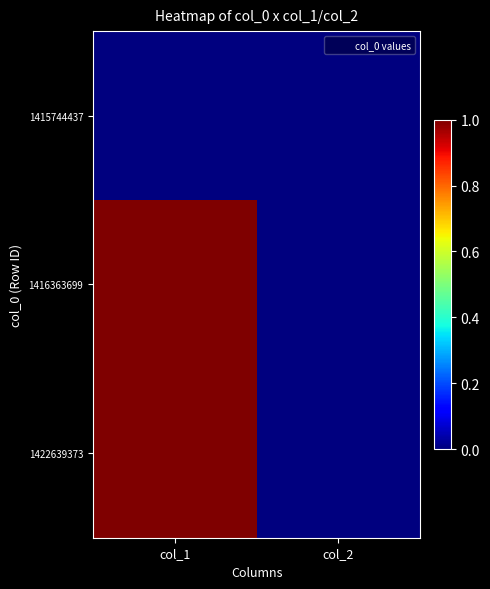

Rank the series by their maximum value, from highest to lowest.

1416363699, 1422639373, 1415744437